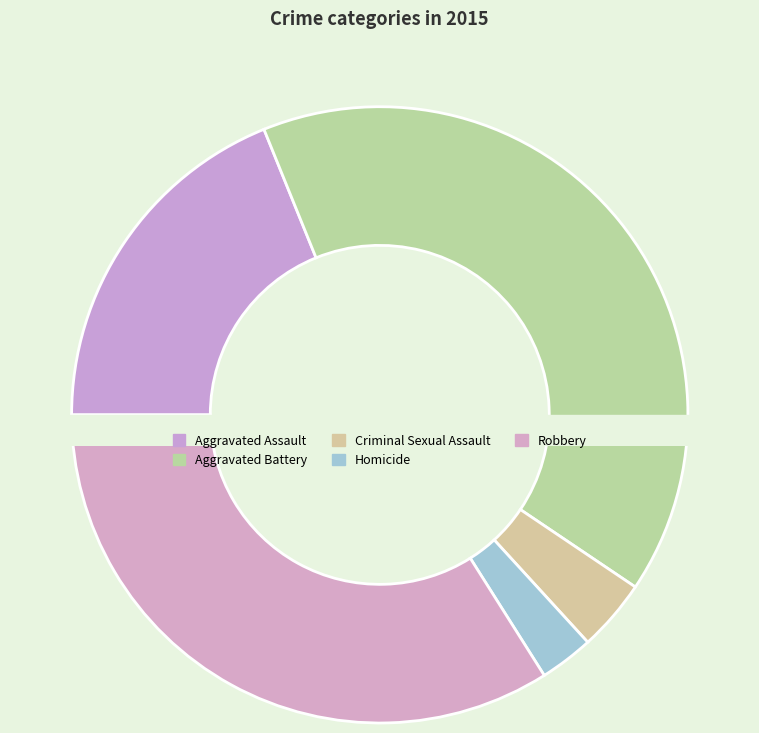

What is the change in value from Aggravated Assault to Criminal Sexual Assault?

-16